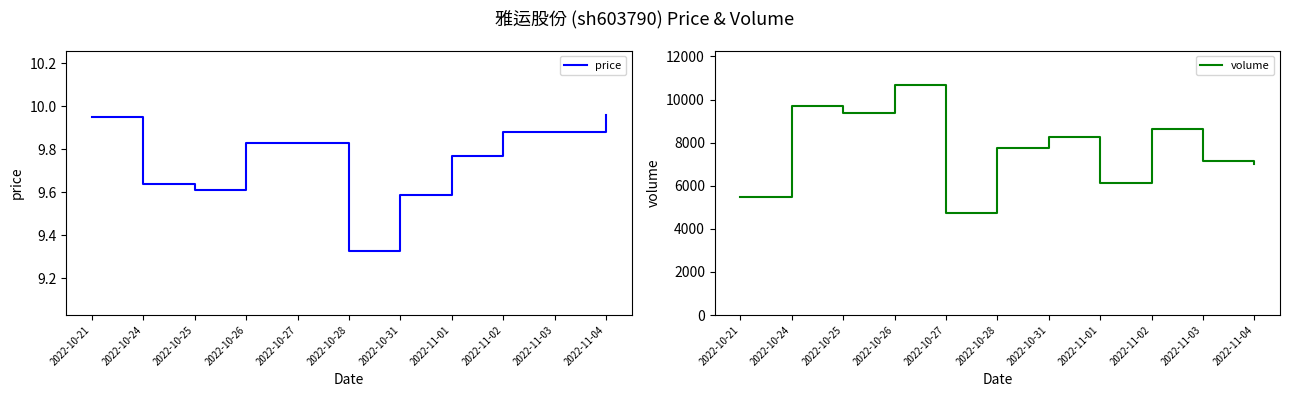

Is it true that volume equals 6108.0 at 2022-11-01?

True